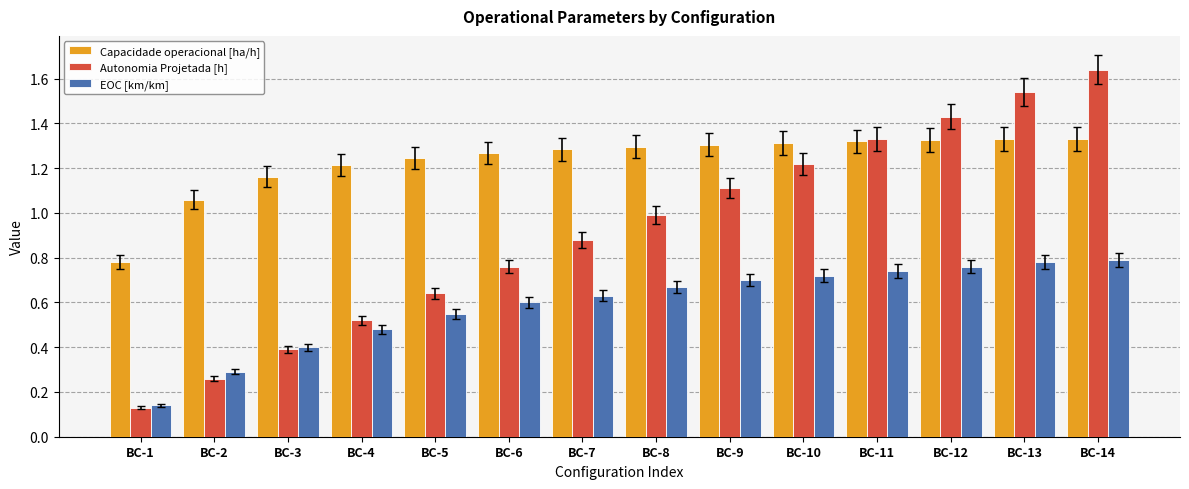

At which label does Autonomia Projetada [h] reach its peak?

BC-14